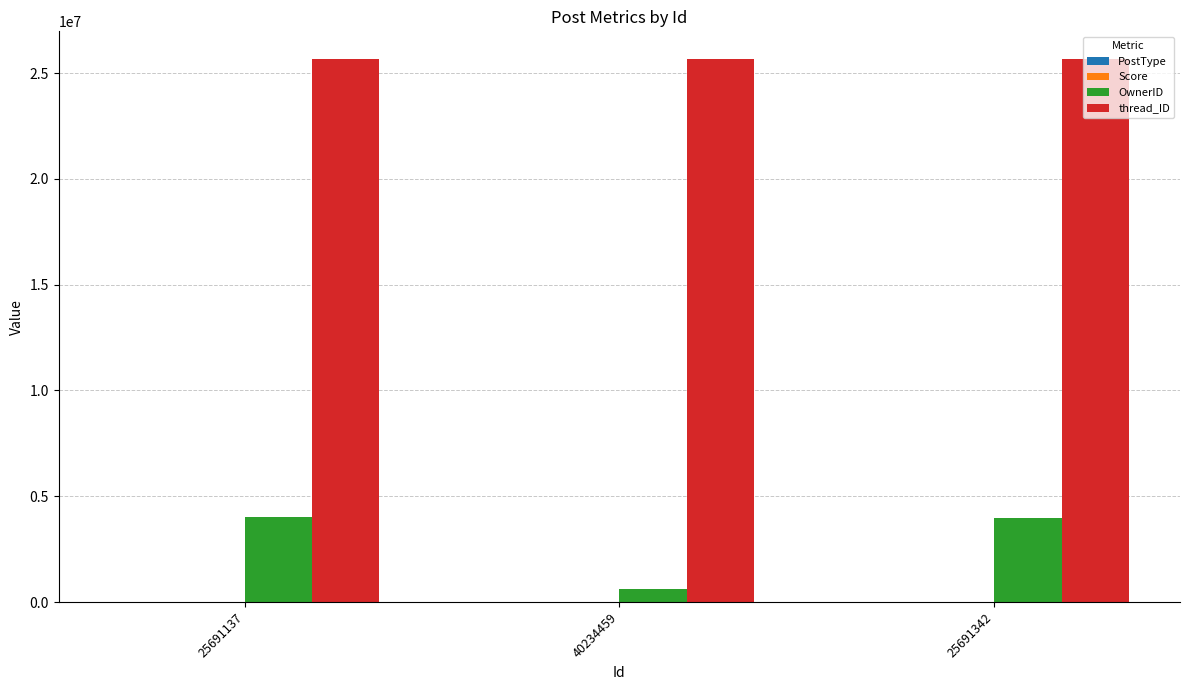

The value of thread_ID at 40234459 is 10794350. True or false?

False